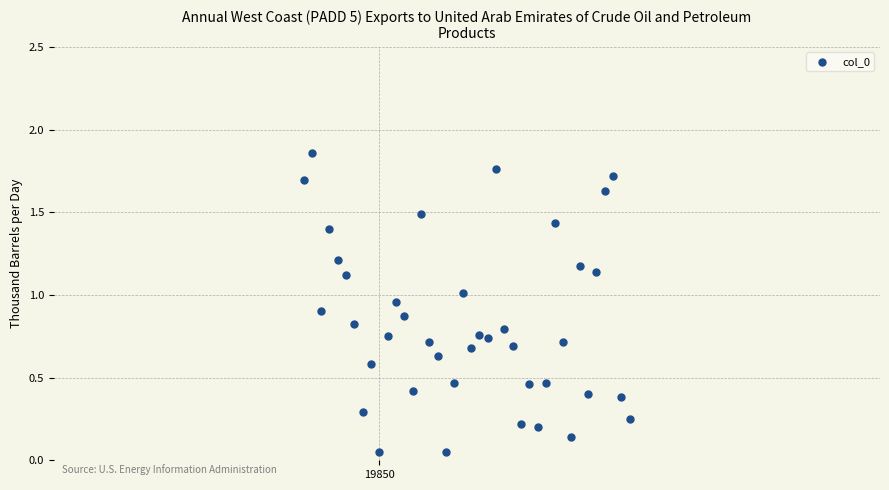

What is the range of X values (max minus min)?

39.0